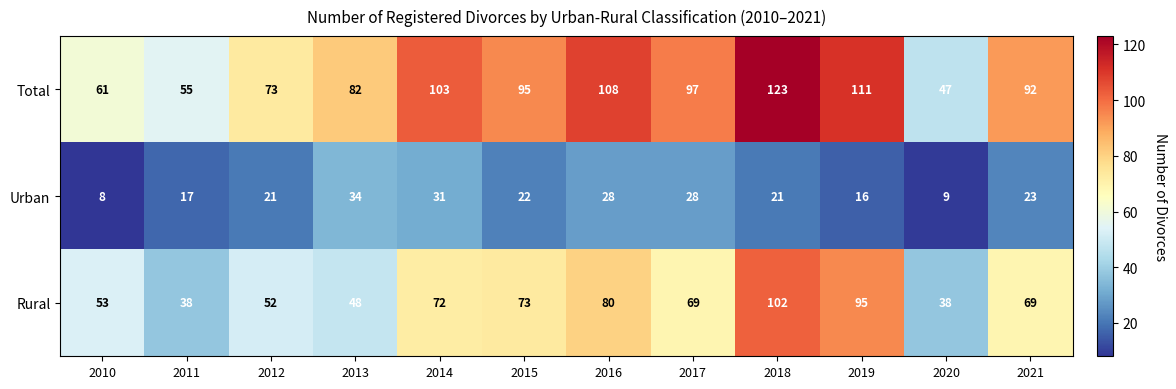

Which series has the largest total across all categories?

Total